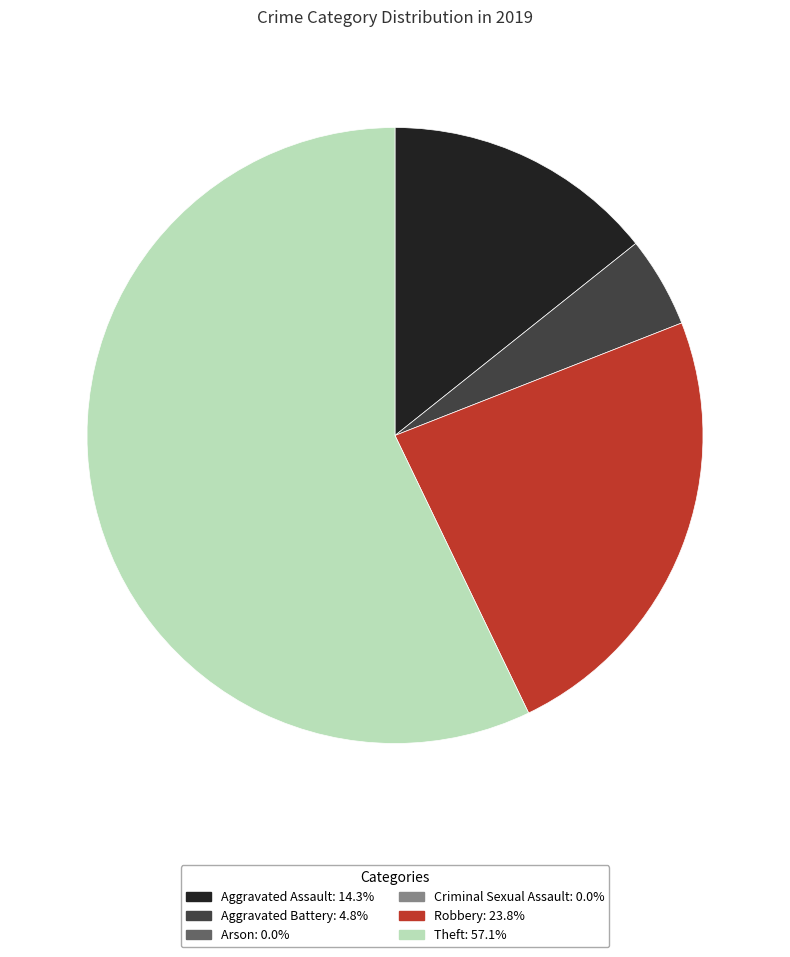

Is there a majority slice in this chart?

Yes